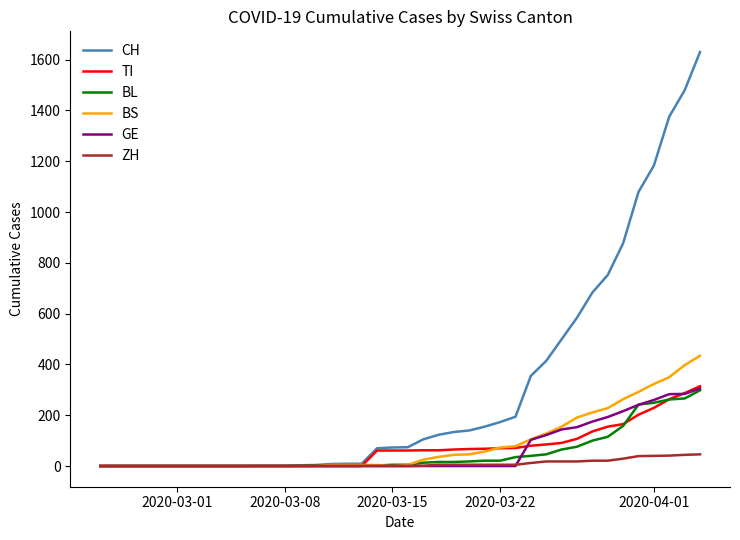

Which series has the largest total across all categories?

CH